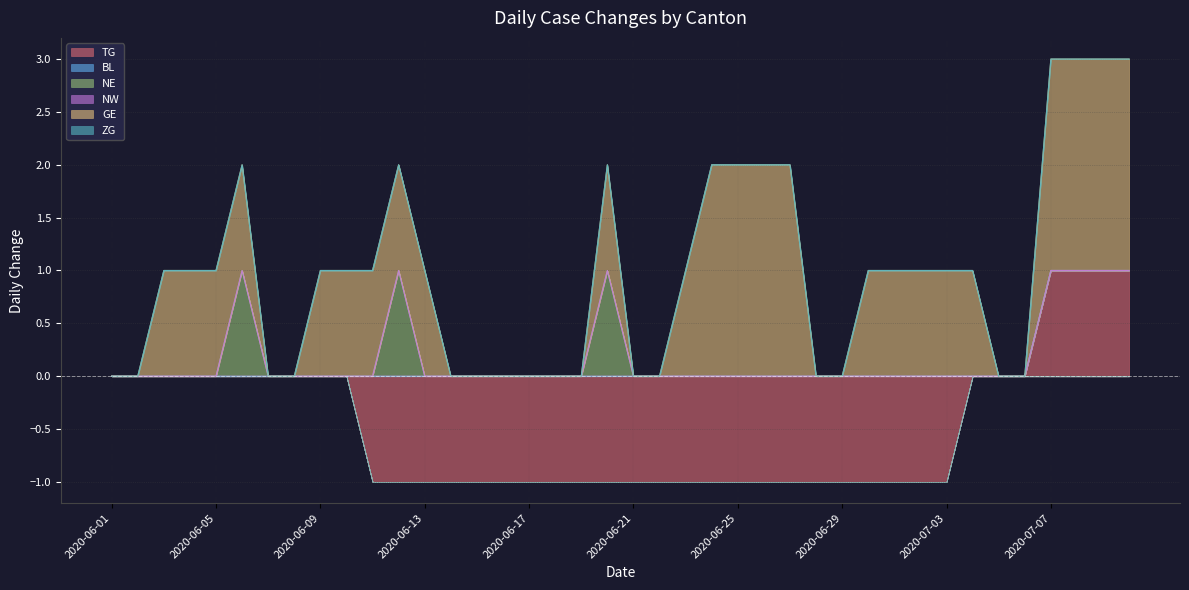

How many TG values are between -1 and 0?

36